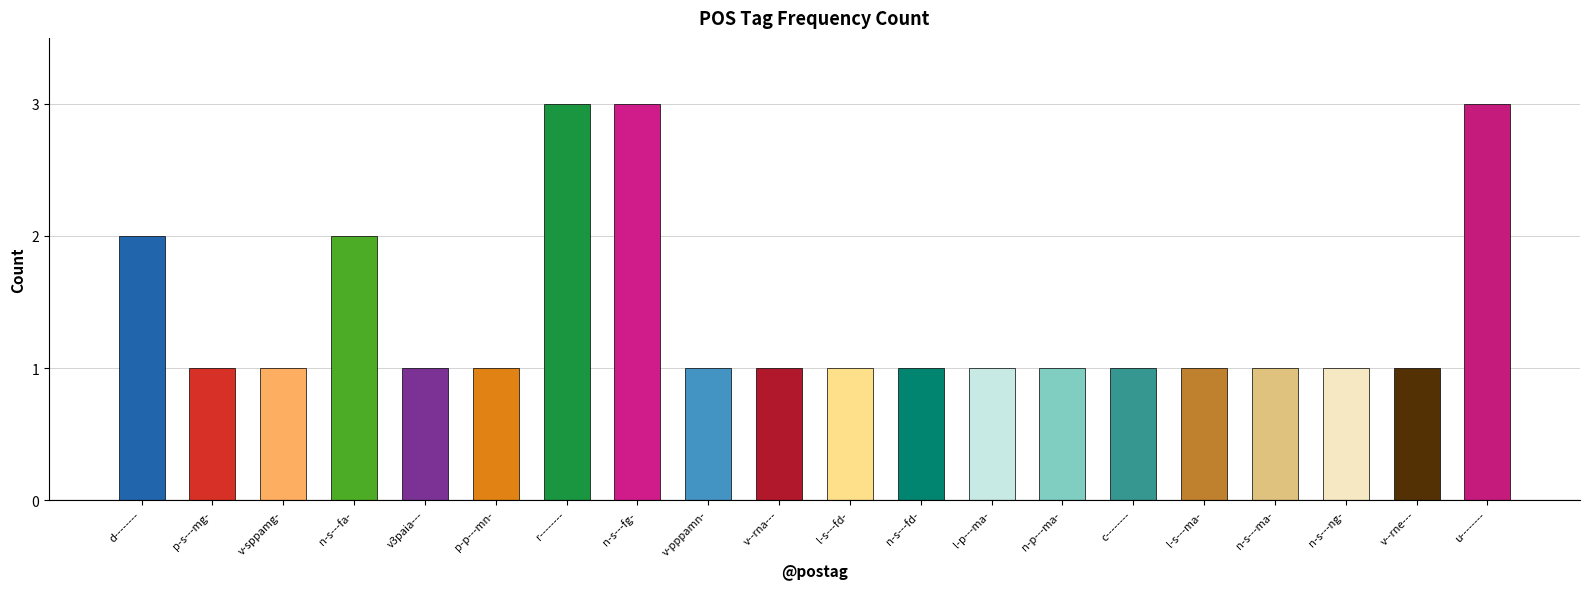

The chart shows a value of 4 at n-s---fg-. True or false?

False